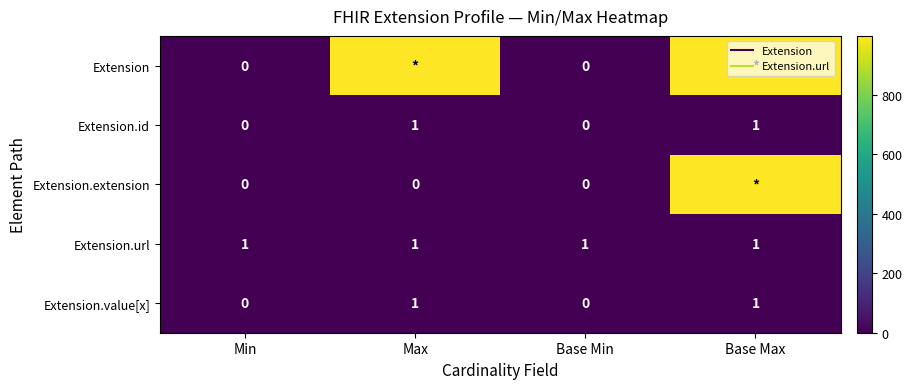

What is the maximum value shown in the chart?

999